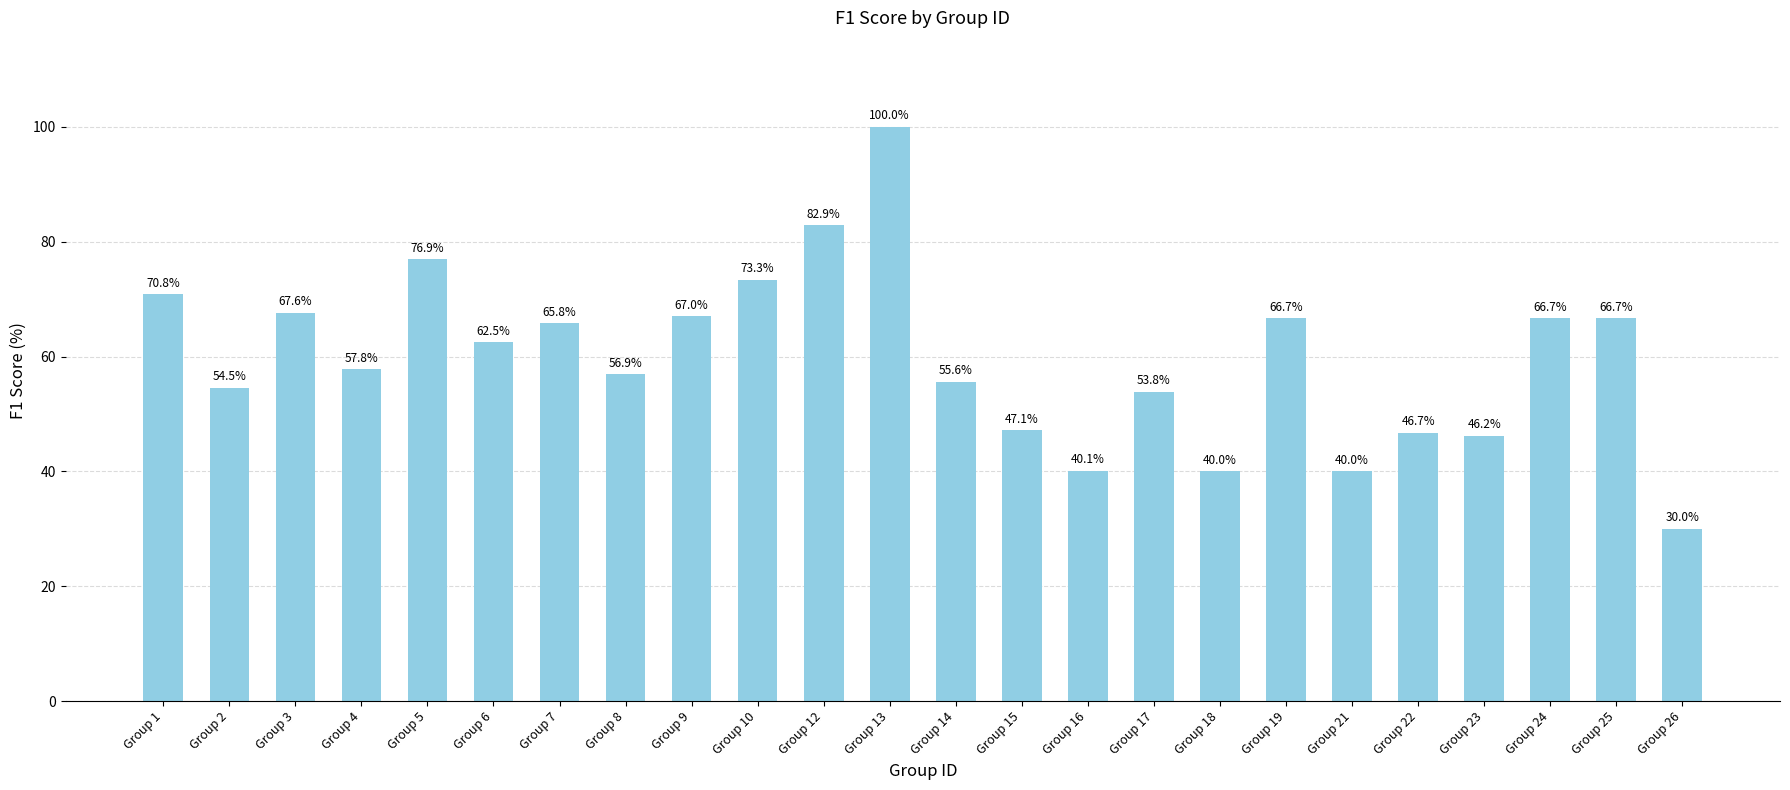

The value at Group 10 is 0.2. True or false?

False